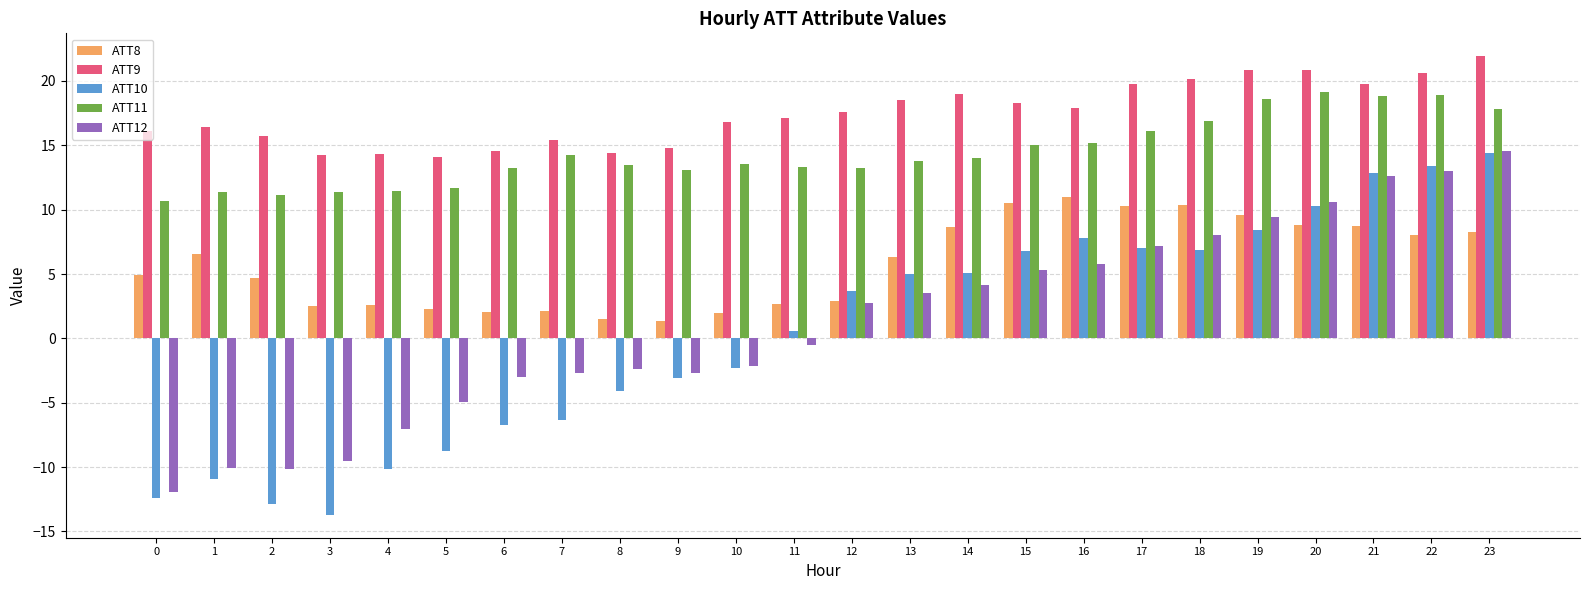

What are all the series names shown in the legend?

ATT8, ATT9, ATT10, ATT11, ATT12